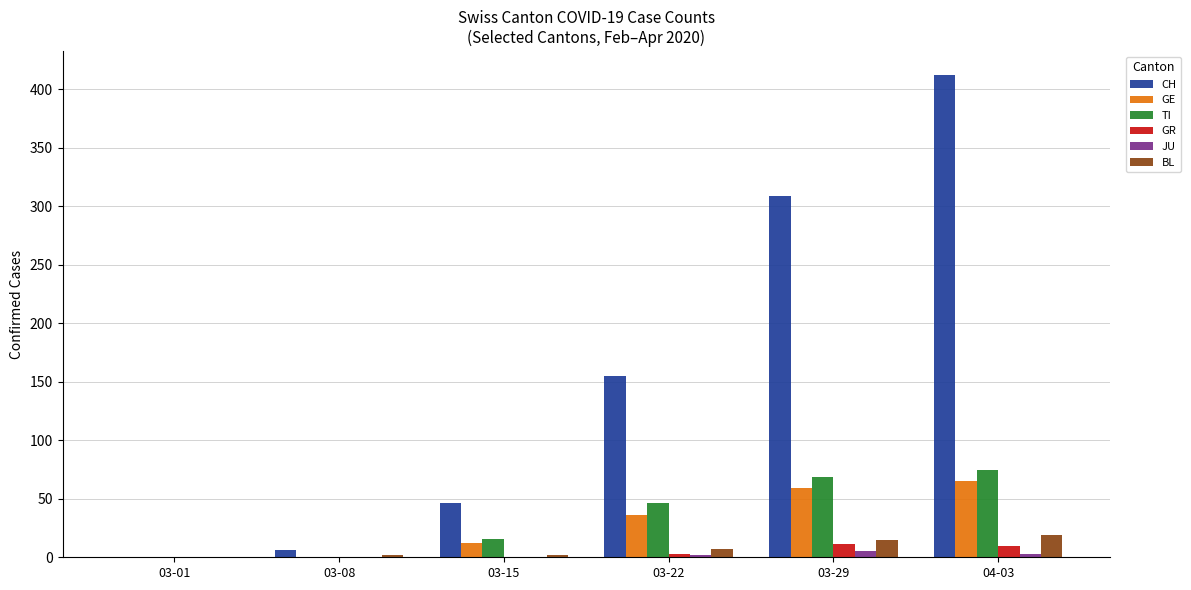

Count the number of categories in the chart.

6